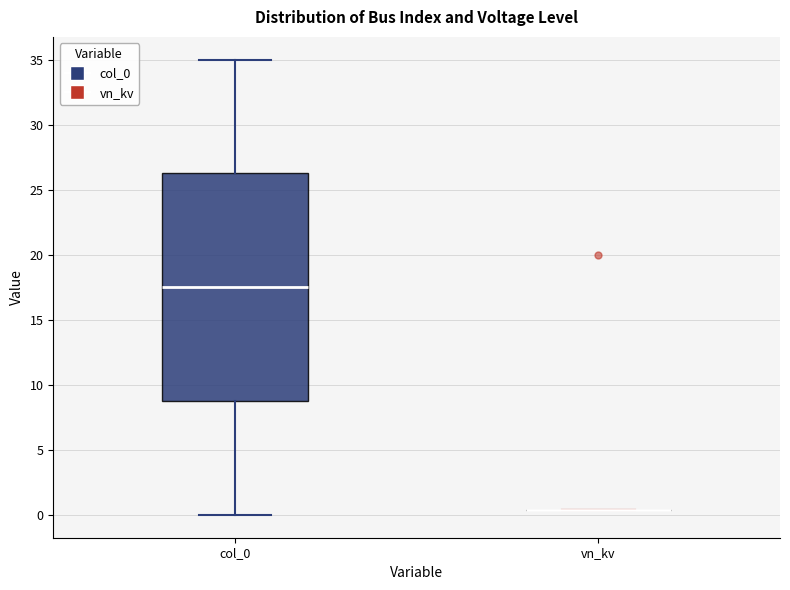

Reading left to right, transcribe this box plot: for each box, give where its median line is, the range the box spans, and where its two whiskers end, as read against the y-axis. The values are not printed on the chart, so give them approximately, as read against the axis.

col_0: median 17.5, box 9.0 to 26.5, whiskers 0.0 to 35.0
vn_kv: box collapsed to a line at 0.5, whiskers 0.5 to 0.5